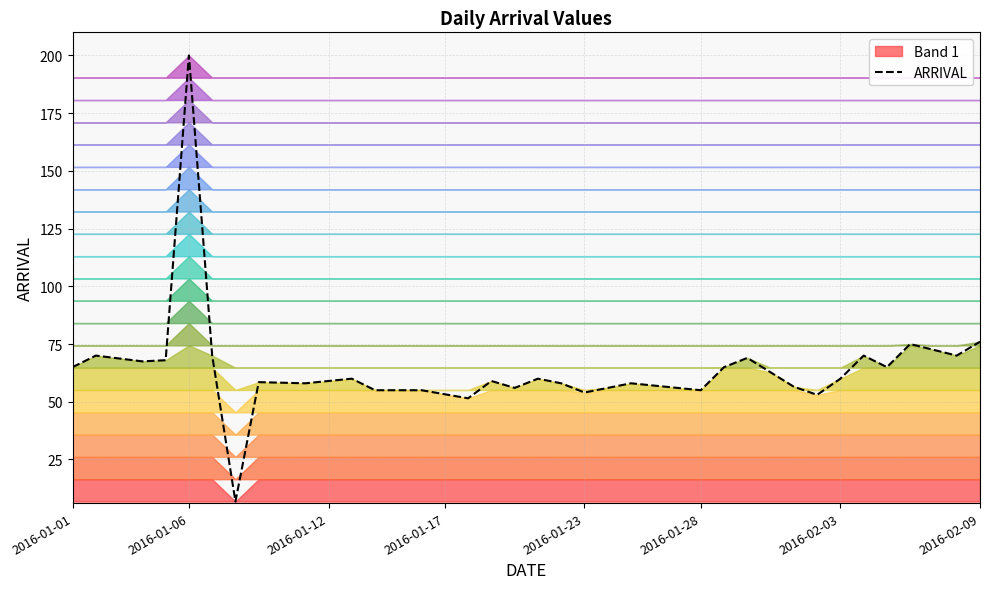

What is the maximum value for ARRIVAL?

200.0